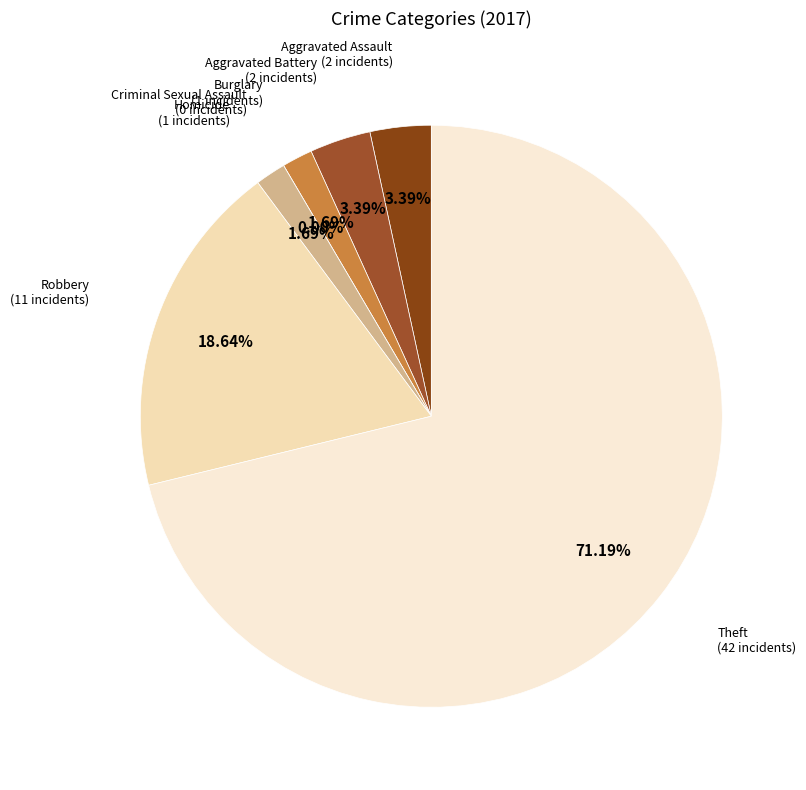

To the nearest percent, what percentage of the pie is Aggravated Battery?

3%